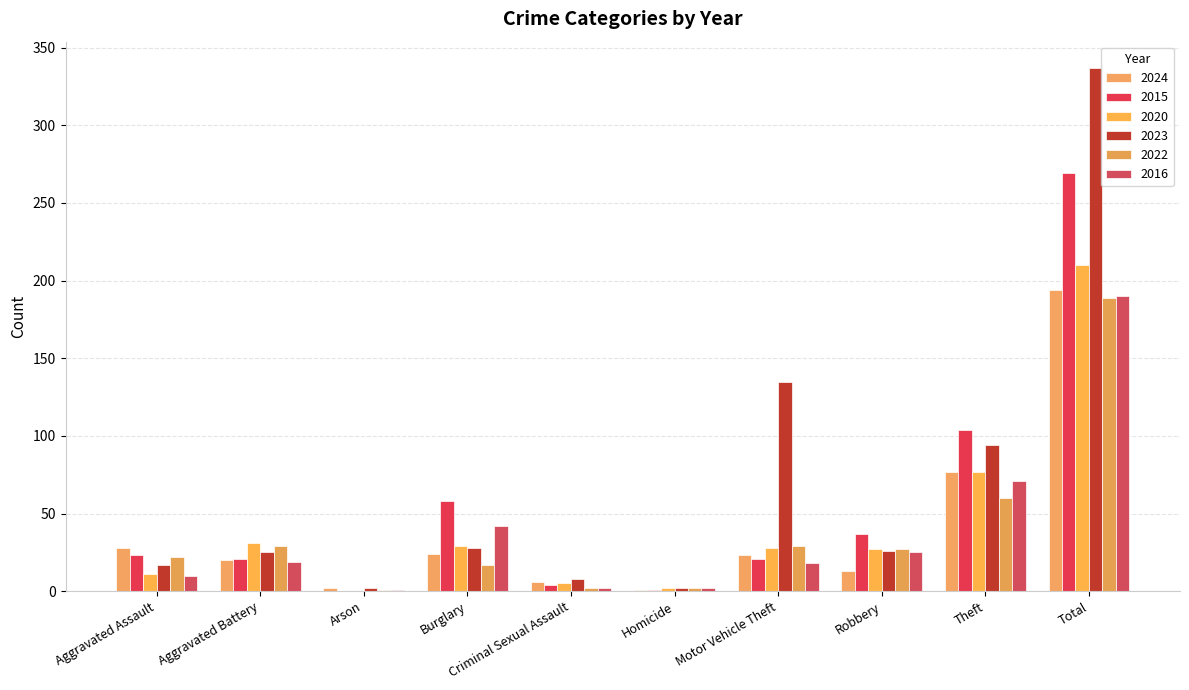

True or false: 2024 has a value of 0 at Homicide.

False